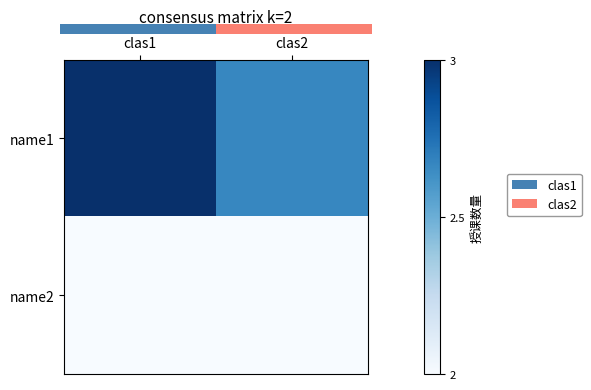

Which series has the largest total across all categories?

name1